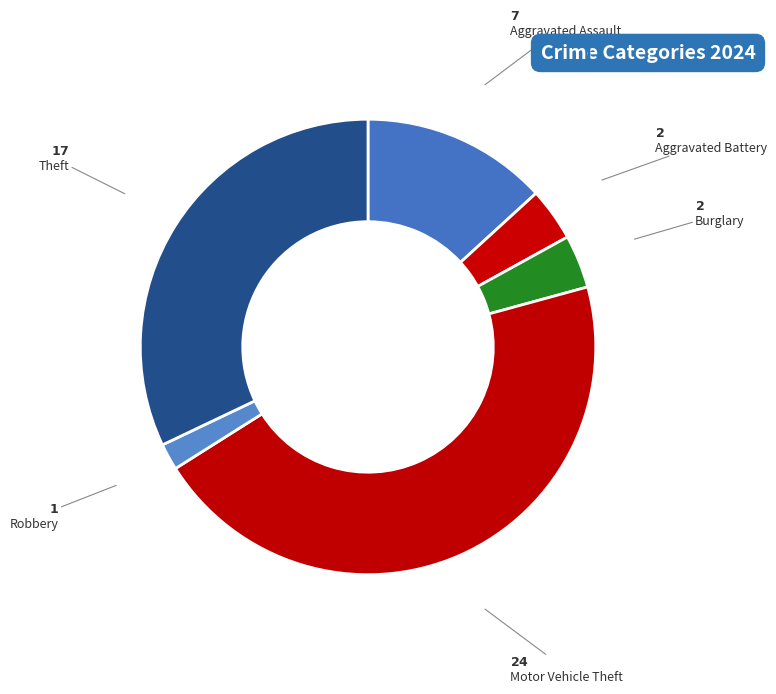

How many slices are in this pie chart?

6